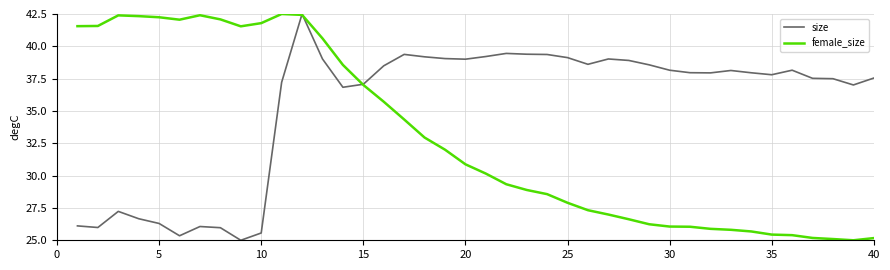

What is the highest value of the size series?

42.5